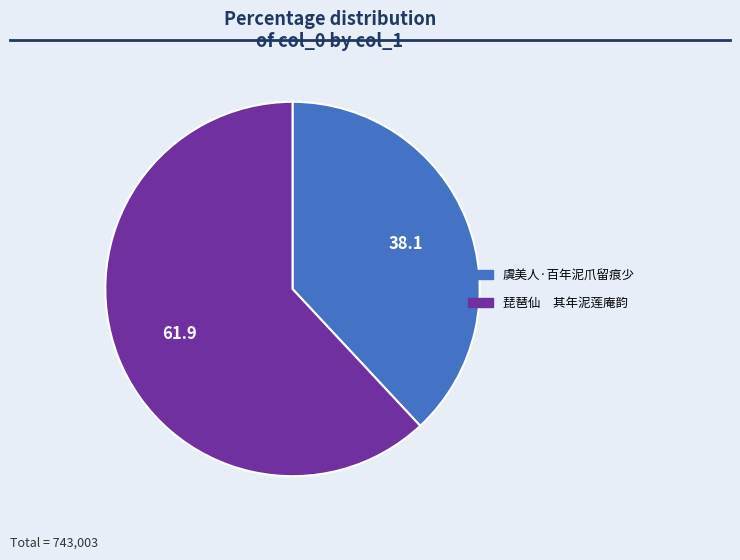

Does 琵琶仙 其年泥莲庵韵 account for over 50% of the chart?

Yes